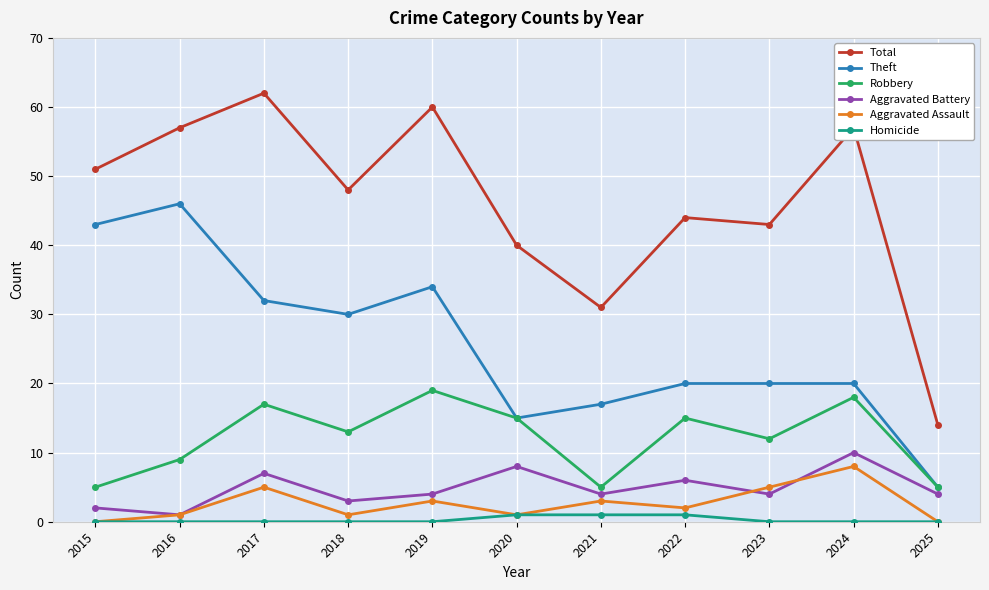

How many data points does each series have?

11